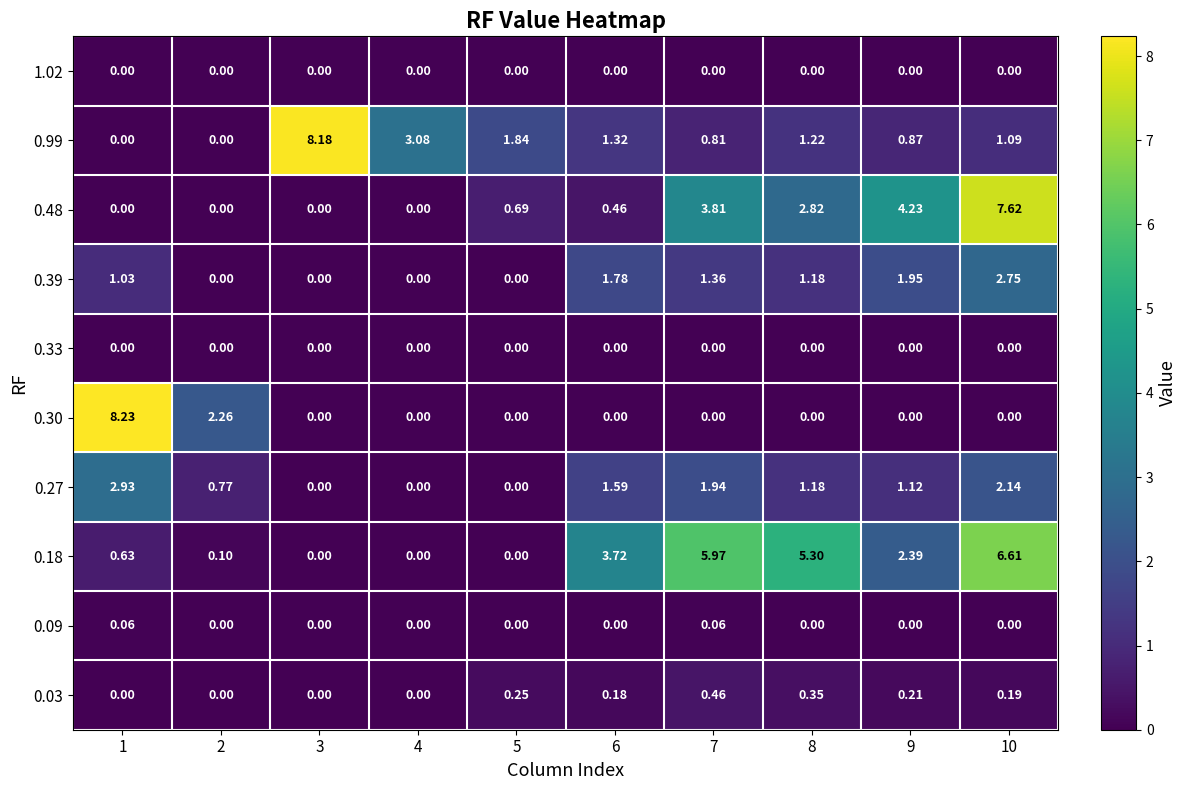

Reading right to left, extract all data points from this chart.

0.03: 10=0.2	9=0.2	8=0.3	7=0.5	6=0.2	5=0.2	4=0.0	3=0.0	2=0.0	1=0.0
0.09: 10=0.0	9=0.0	8=0.0	7=0.1	6=0.0	5=0.0	4=0.0	3=0.0	2=0.0	1=0.1
0.18: 10=6.6	9=2.4	8=5.3	7=6.0	6=3.7	5=0.0	4=0.0	3=0.0	2=0.1	1=0.6
0.27: 10=2.1	9=1.1	8=1.2	7=1.9	6=1.6	5=0.0	4=0.0	3=0.0	2=0.8	1=2.9
0.30: 10=0.0	9=0.0	8=0.0	7=0.0	6=0.0	5=0.0	4=0.0	3=0.0	2=2.3	1=8.2
0.33: 10=0.0	9=0.0	8=0.0	7=0.0	6=0.0	5=0.0	4=0.0	3=0.0	2=0.0	1=0.0
0.39: 10=2.8	9=1.9	8=1.2	7=1.4	6=1.8	5=0.0	4=0.0	3=0.0	2=0.0	1=1.0
0.48: 10=7.6	9=4.2	8=2.8	7=3.8	6=0.5	5=0.7	4=0.0	3=0.0	2=0.0	1=0.0
0.99: 10=1.1	9=0.9	8=1.2	7=0.8	6=1.3	5=1.8	4=3.1	3=8.2	2=0.0	1=0.0
1.02: 10=0.0	9=0.0	8=0.0	7=0.0	6=0.0	5=0.0	4=0.0	3=0.0	2=0.0	1=0.0